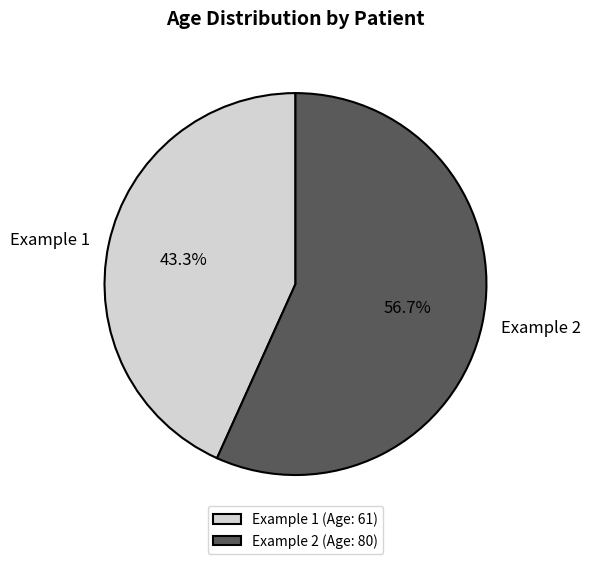

What percentage is the Example 2 slice, to the nearest percent?

57%